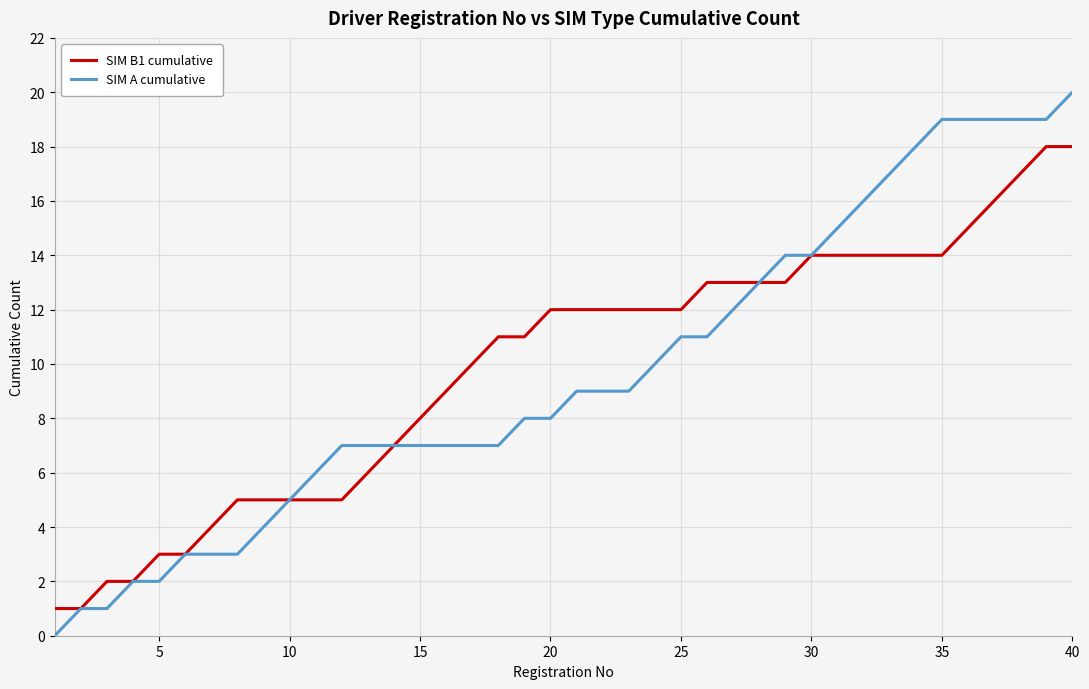

Which series has the largest range (max minus min)?

SIM A cumulative